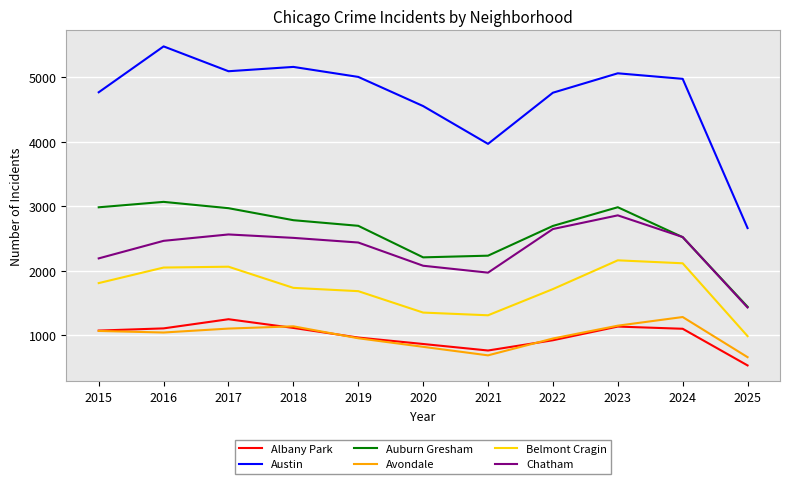

What is the sum of all Auburn Gresham values?

28621